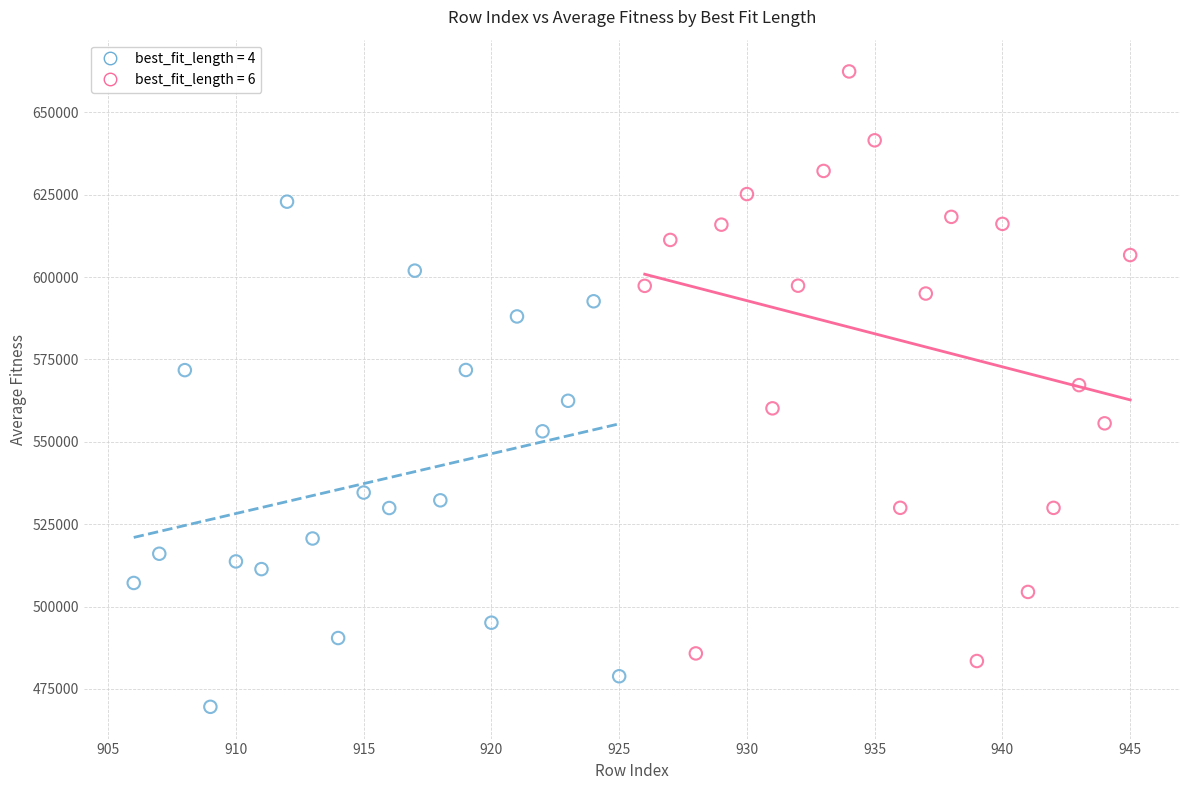

Which series contains the lowest Y value?

best_fit_length = 4